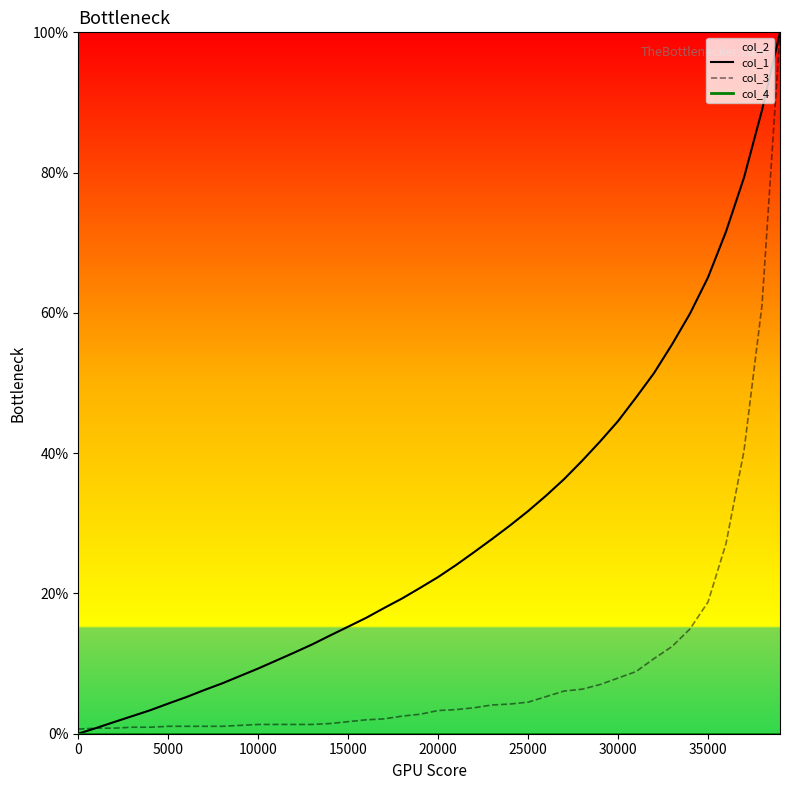

Which has a higher value, 15 or 27?

27